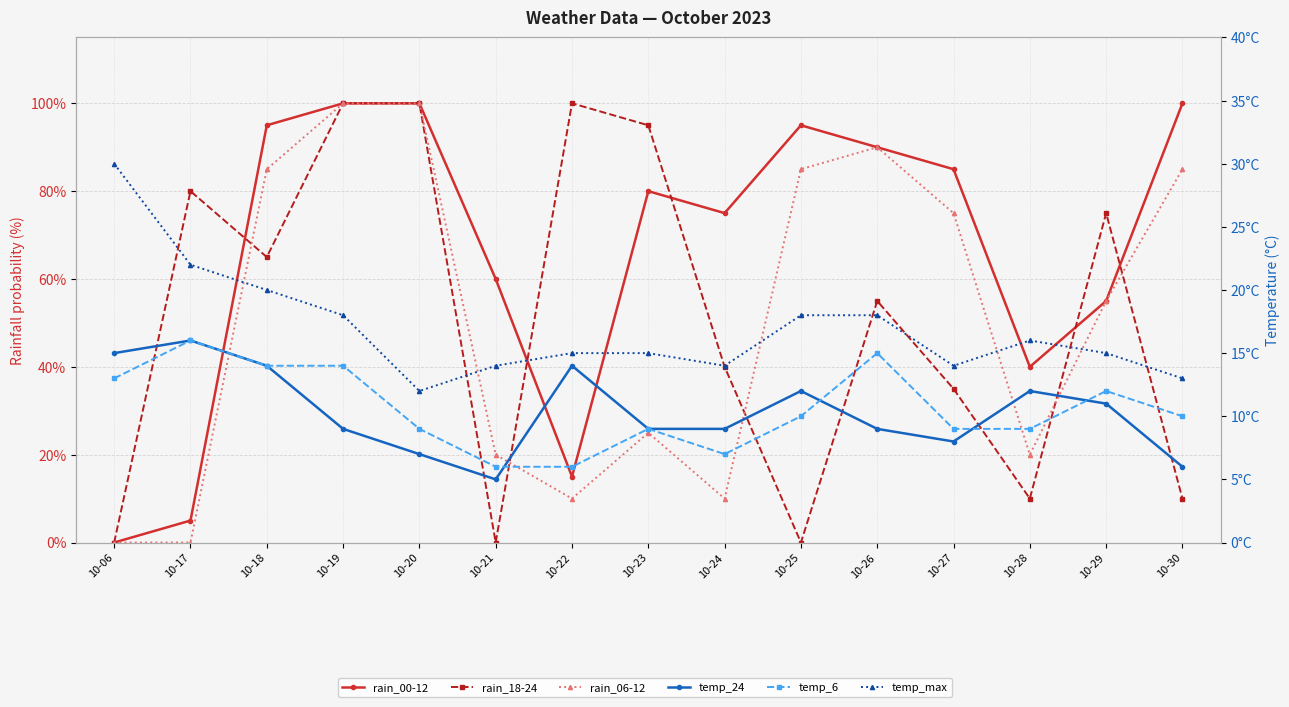

Reading left to right, transcribe all the data shown in this chart.

rain_00-12: 0	5	95	100	100	60	15	80	75	95	90	85	40	55	100
rain_18-24: 0	80	65	100	100	0	100	95	40	0	55	35	10	75	10
rain_06-12: 0	0	85	100	100	20	10	25	10	85	90	75	20	55	85
temp_24: 15	16	14	9	7	5	14	9	9	12	9	8	12	11	6
temp_6: 13	16	14	14	9	6	6	9	7	10	15	9	9	12	10
temp_max: 30	22	20	18	12	14	15	15	14	18	18	14	16	15	13